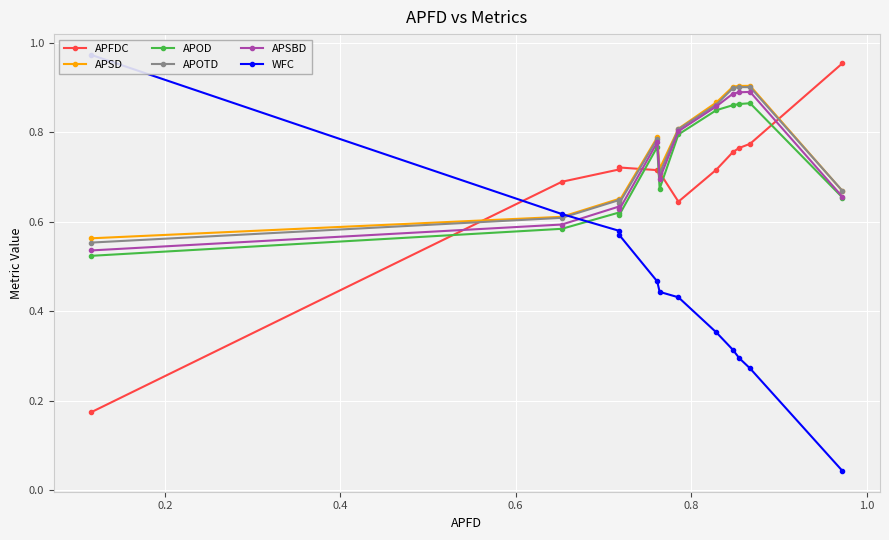

What is the value of the APOD point at the 6th from the left?

0.8